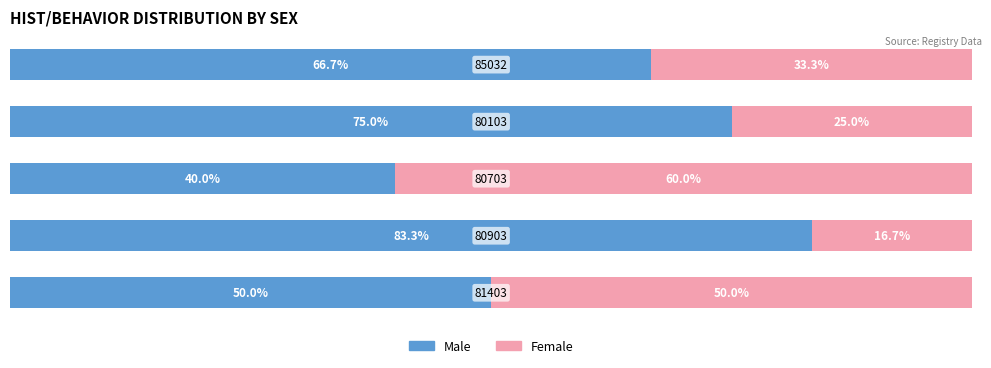

What are all the series names shown in the legend?

Male, Female